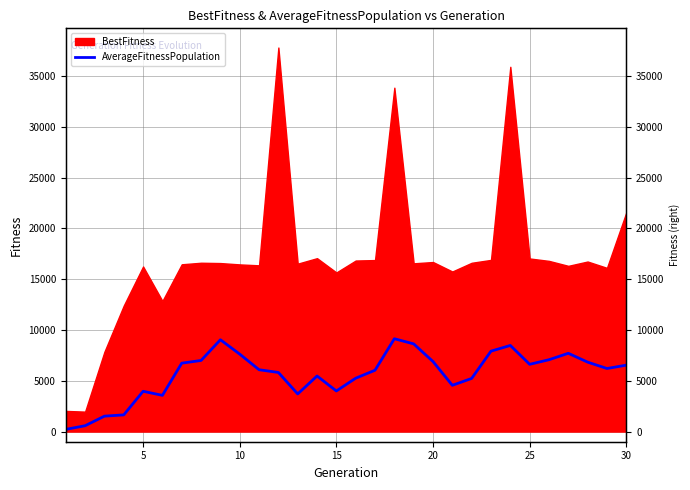

What is the smallest value displayed?

216.1